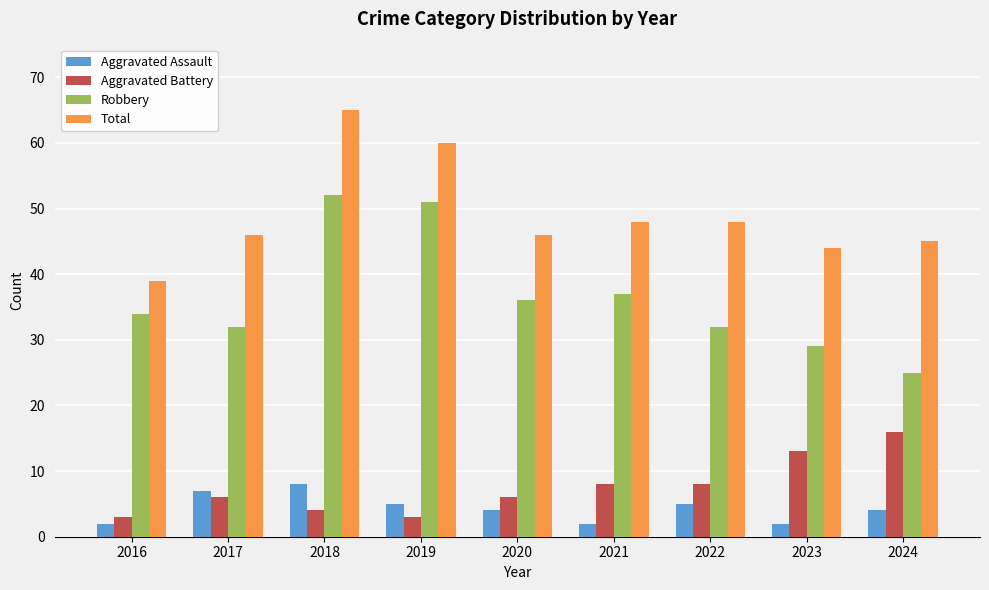

Between 2021 and 2022, which series saw the biggest shift?

Robbery